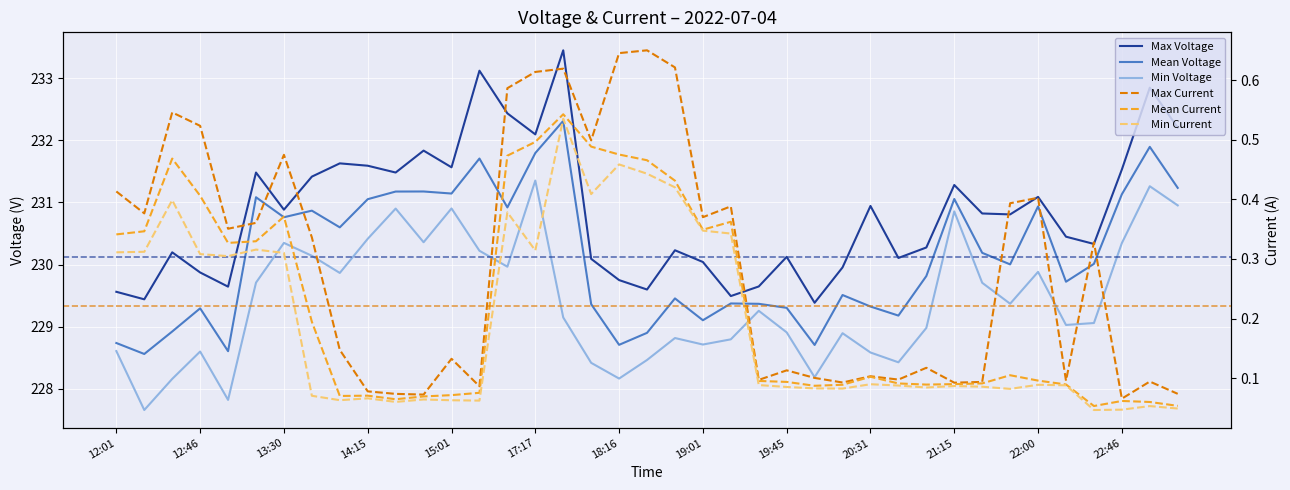

What are all the series names shown in the legend?

Max Voltage, Mean Voltage, Min Voltage, Max Current, Mean Current, Min Current